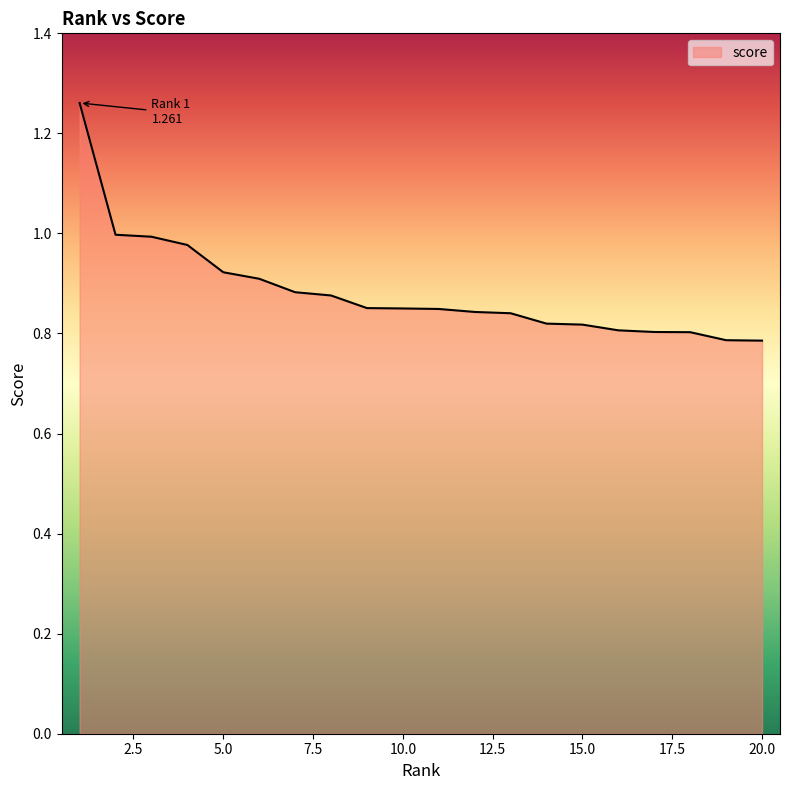

List the labels in order of value, smallest first.

20, 19, 18, 17, 16, 15, 14, 13, 12, 11, 10, 9, 8, 7, 6, 5, 4, 3, 2, 1